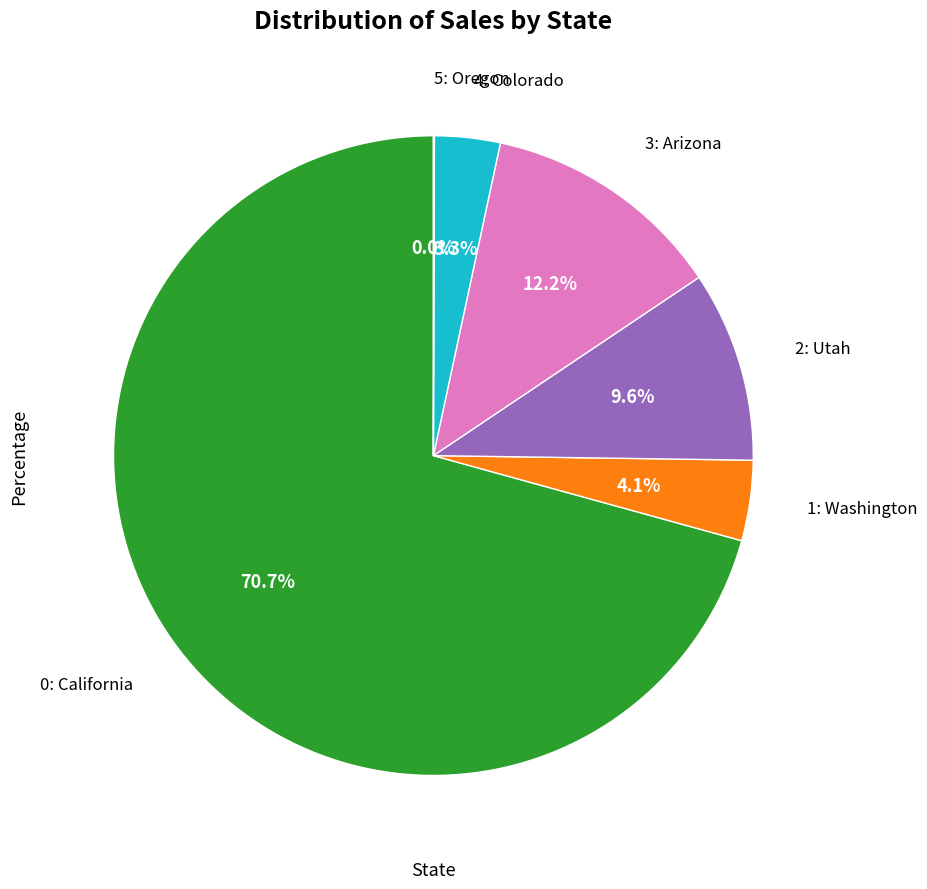

To the nearest percent, what is the average slice percentage?

17%